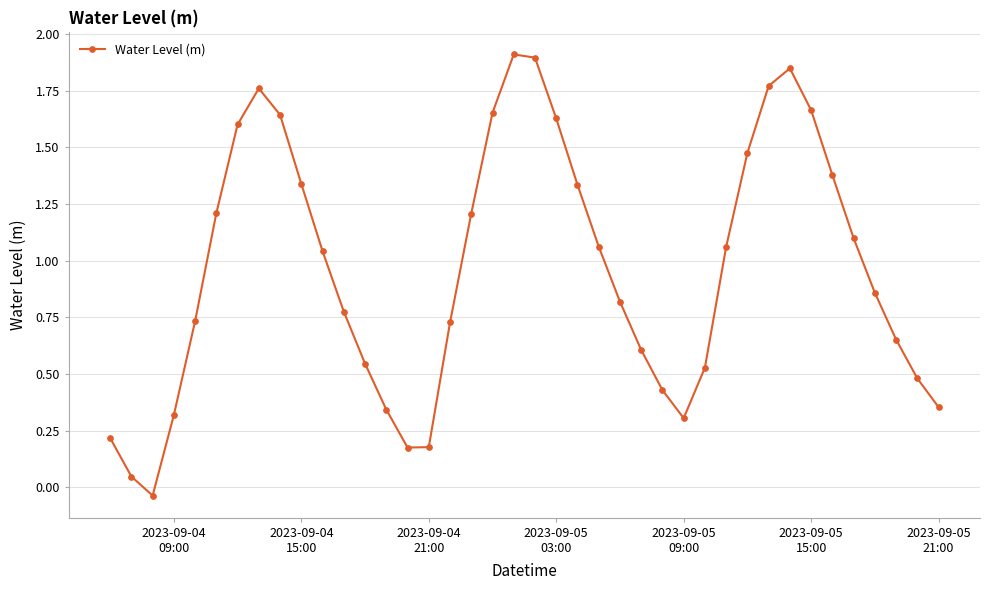

What is the difference between the second highest and minimum values?

1.9